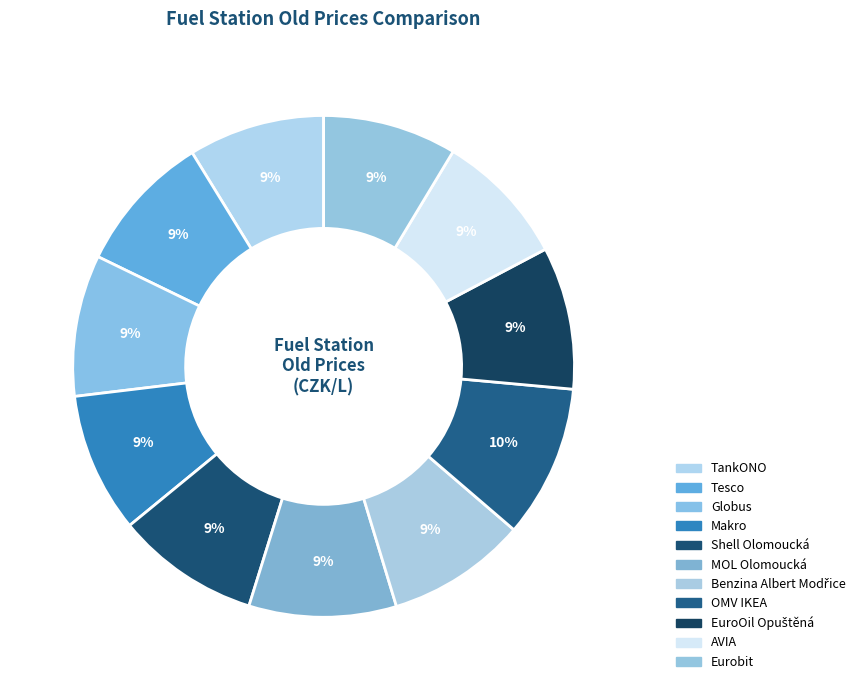

What is the ratio of the value at OMV IKEA to the value at EuroOil Opuštěná?

1.1